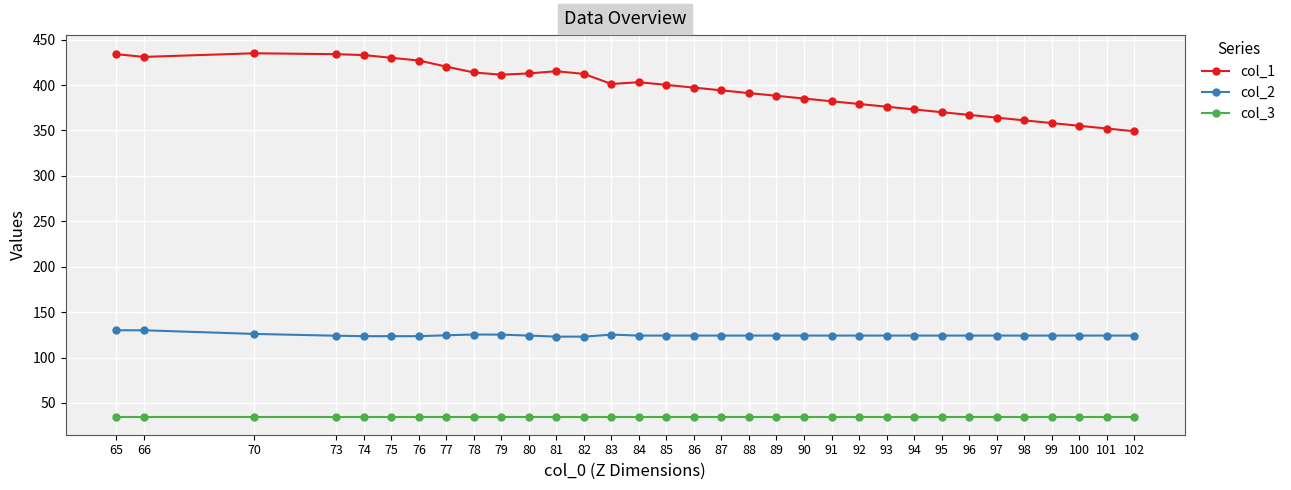

Rank the series at 73 from lowest to highest value.

col_3, col_2, col_1